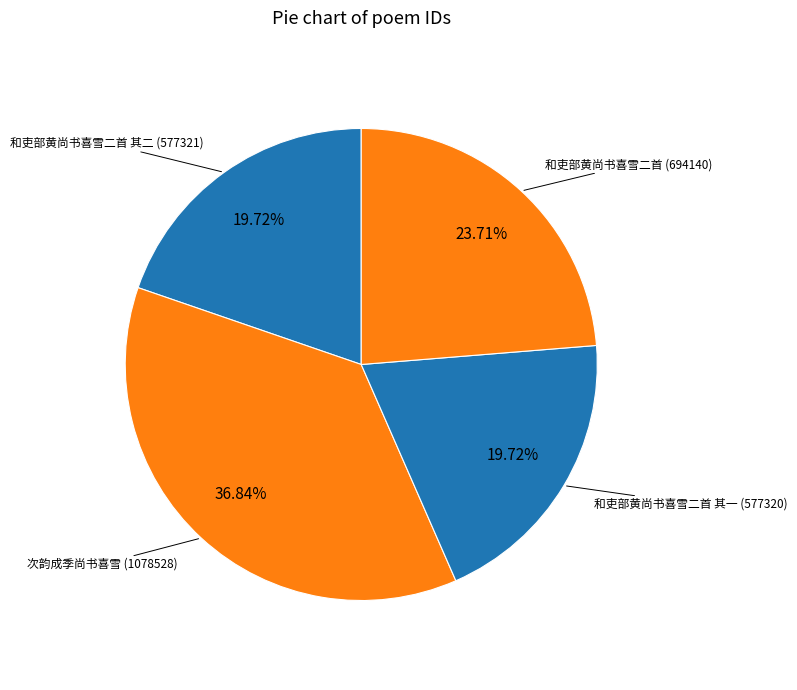

How many segments does this pie chart have?

4